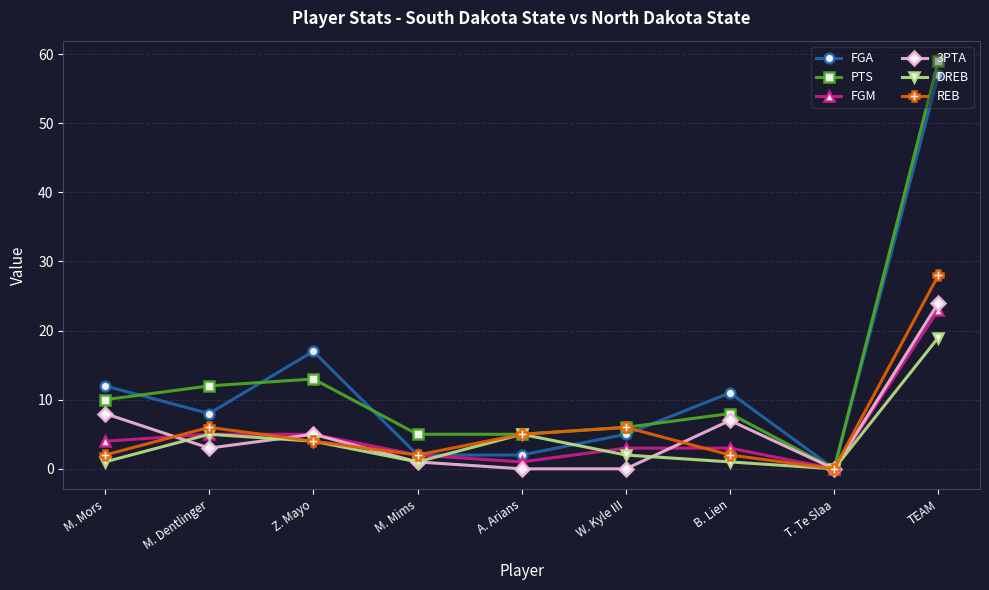

Is it true that PTS equals 12 at M. Dentlinger?

True